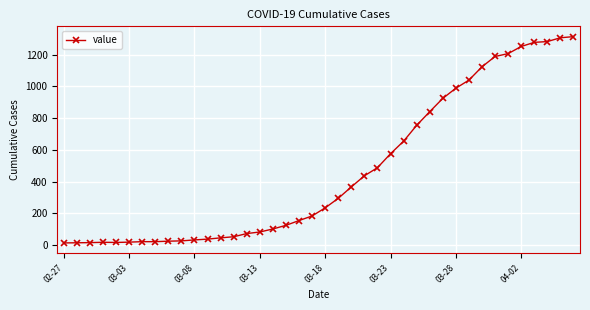

What is the maximum value shown in the chart?

1313